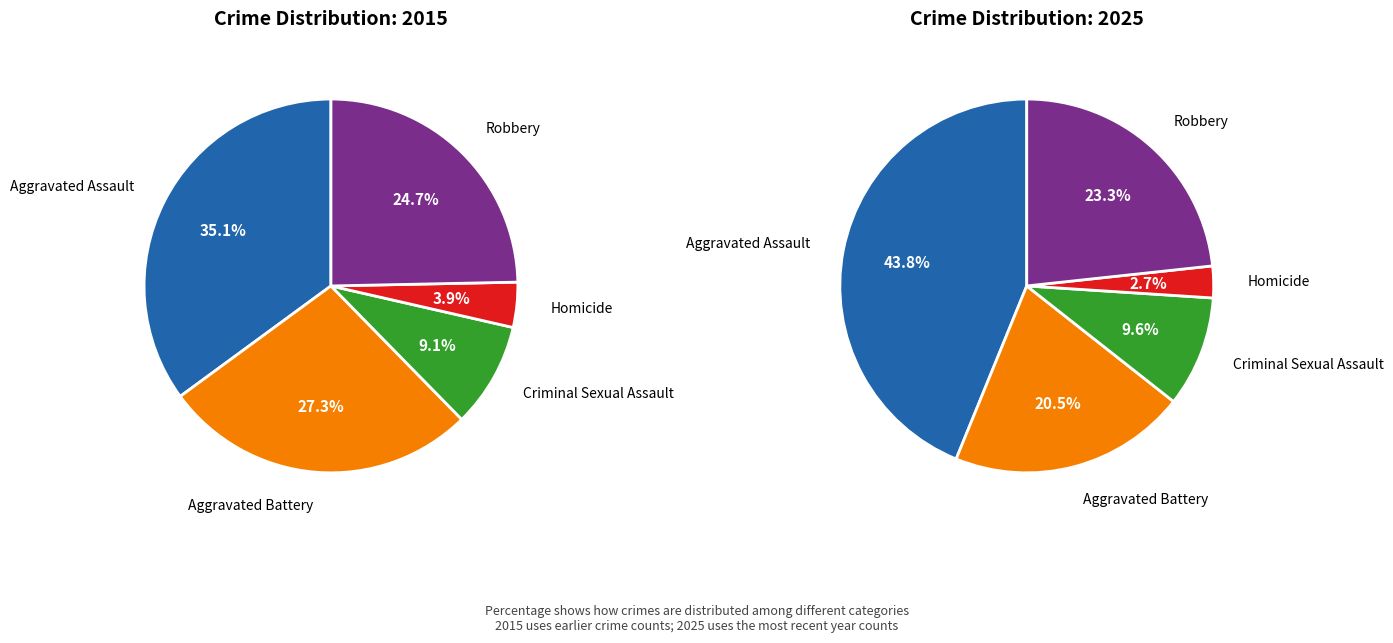

At Robbery, list the series in order from largest to smallest.

values_2015, values_2025